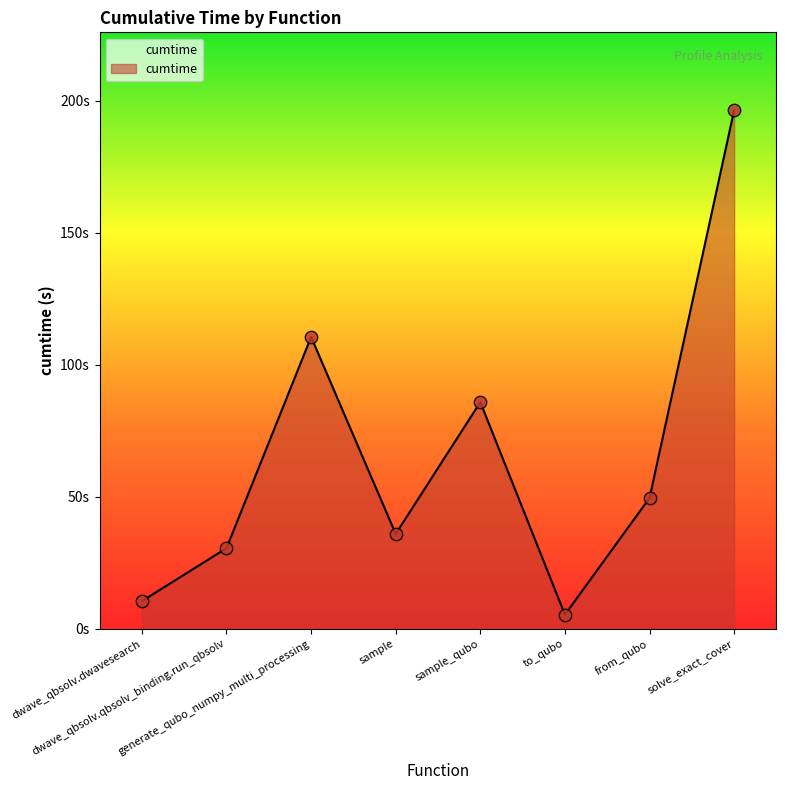

Does the chart have visible grid lines?

No